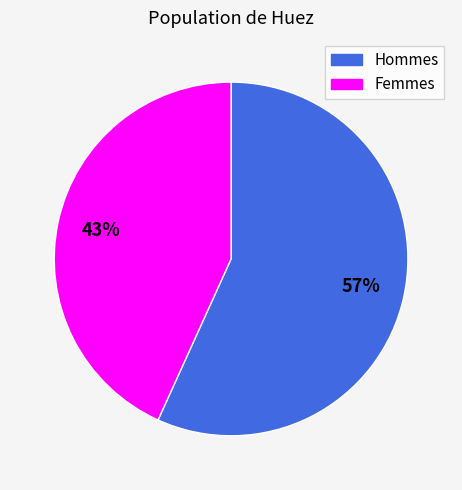

How many slices are in this pie chart?

2